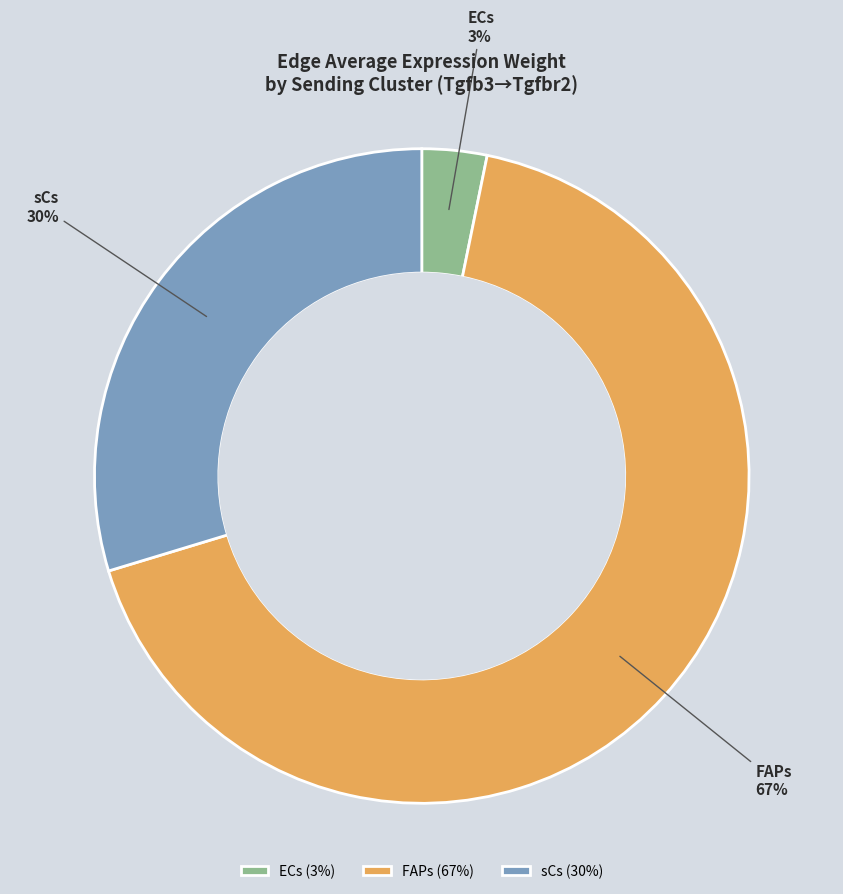

Is FAPs the majority of the pie?

Yes